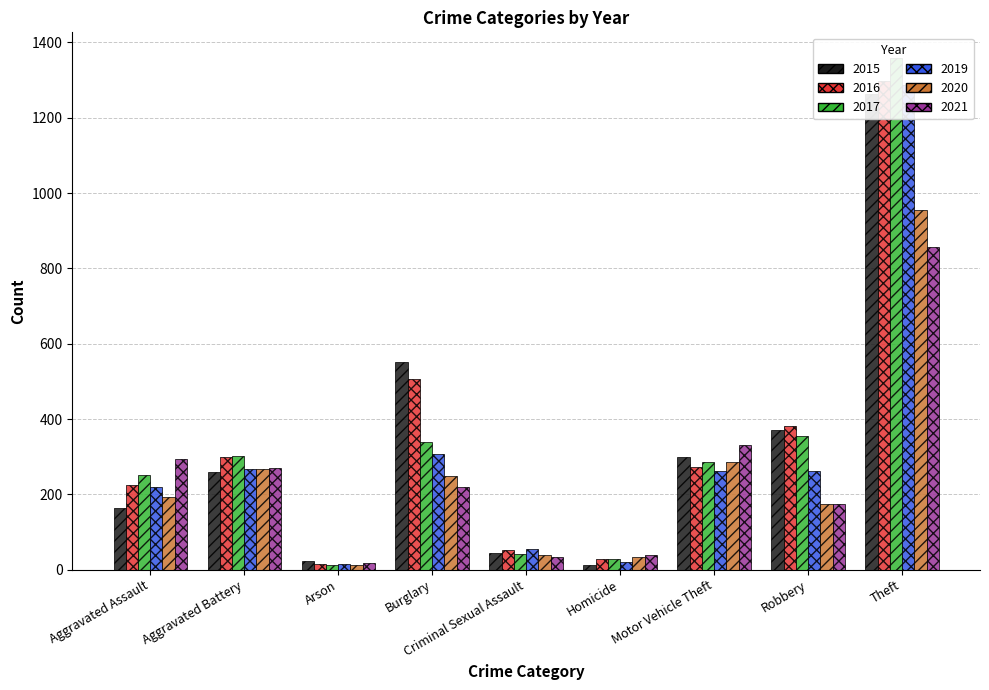

What is the sum of all 2015 values?

2987